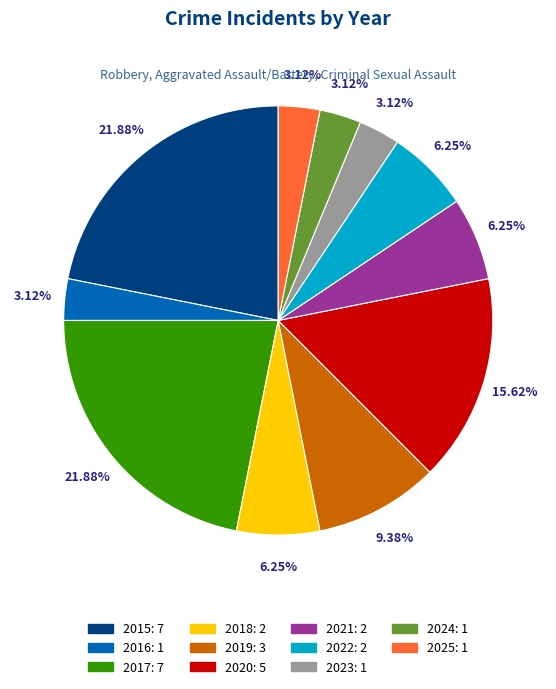

Does 2025: 1 account for over 50% of the chart?

No